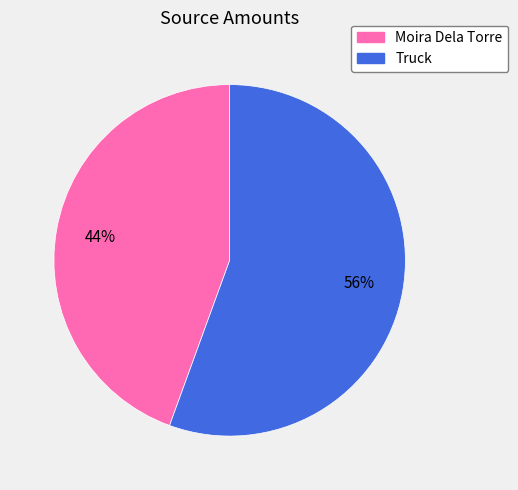

How many segments does this pie chart have?

2